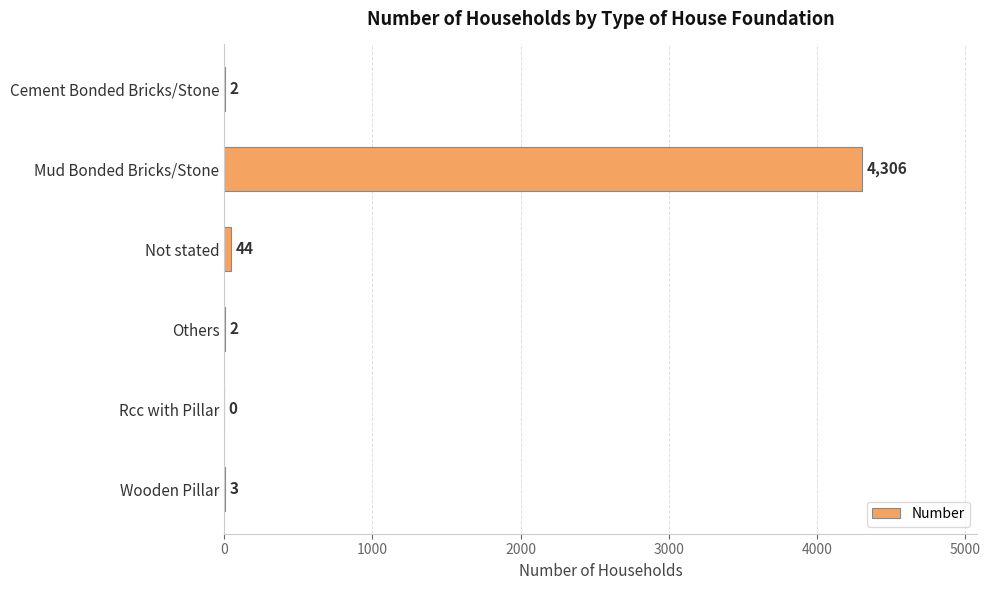

Reading top to bottom, extract all data points from this chart.

Cement Bonded Bricks/Stone=2	Mud Bonded Bricks/Stone=4306	Not stated=44	Others=2	Rcc with Pillar=0	Wooden Pillar=3